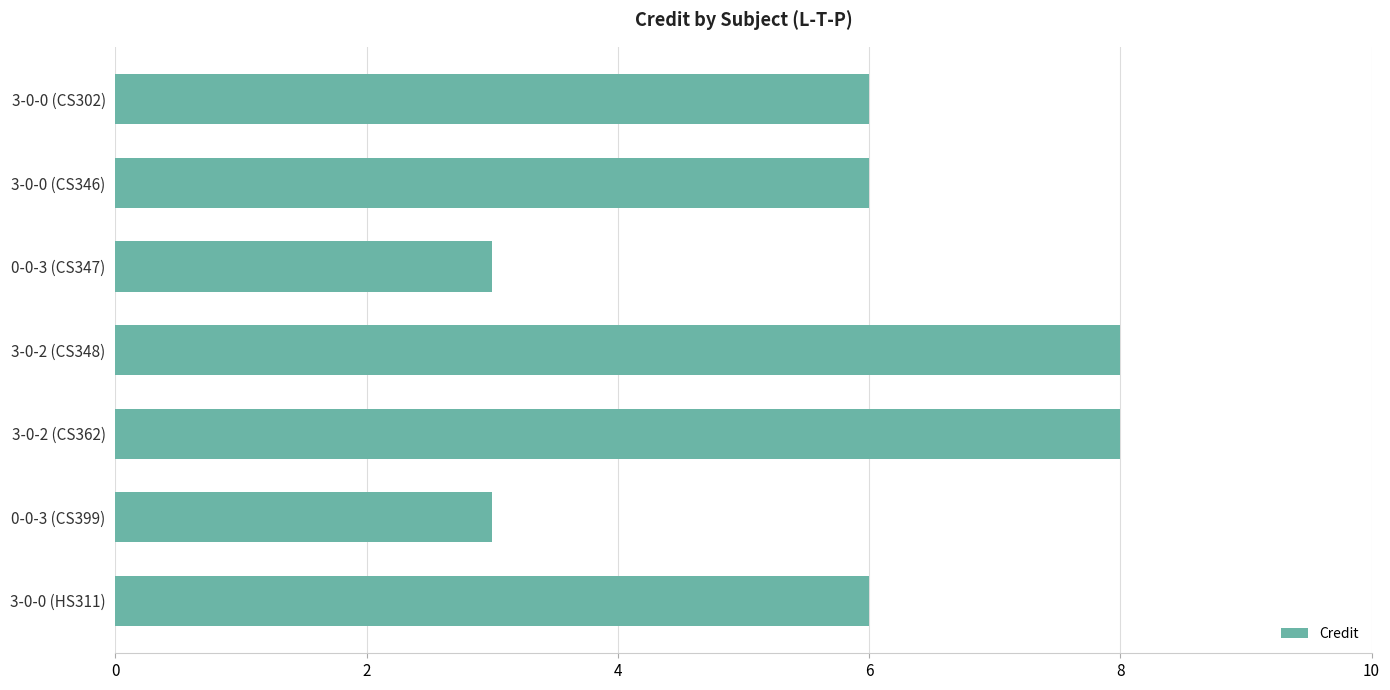

Is it true that the value at 3-0-2 (CS348) is 8?

True